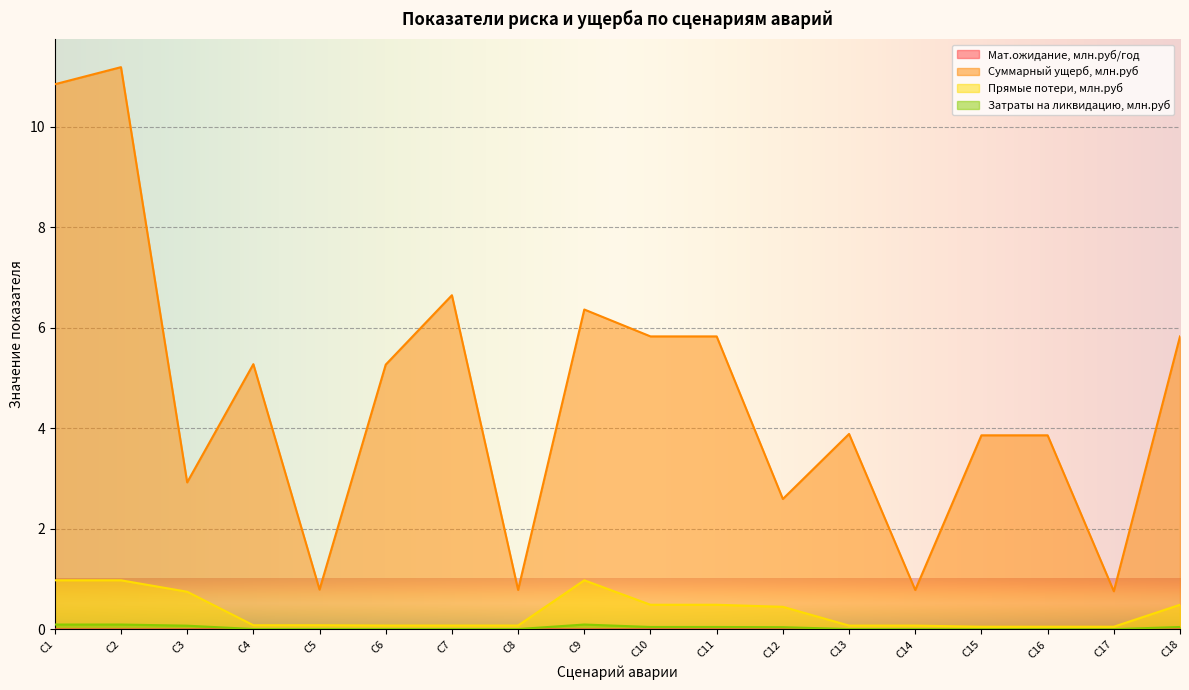

Which series changed the most between С11 and С12?

Суммарный ущерб, млн.руб